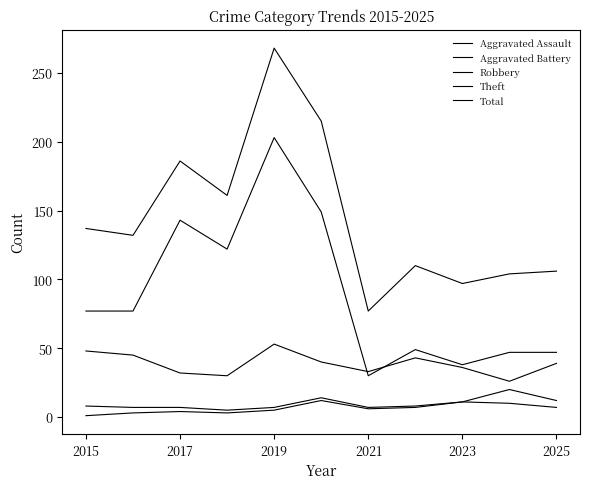

Does the chart have visible grid lines?

No